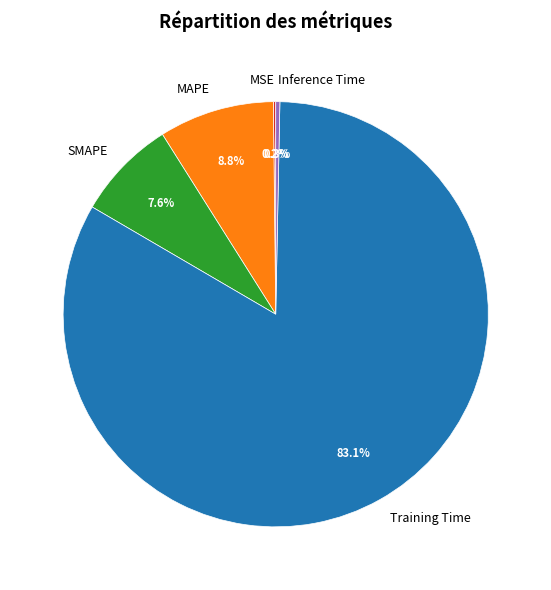

Which has a higher value, Training Time or SMAPE?

Training Time